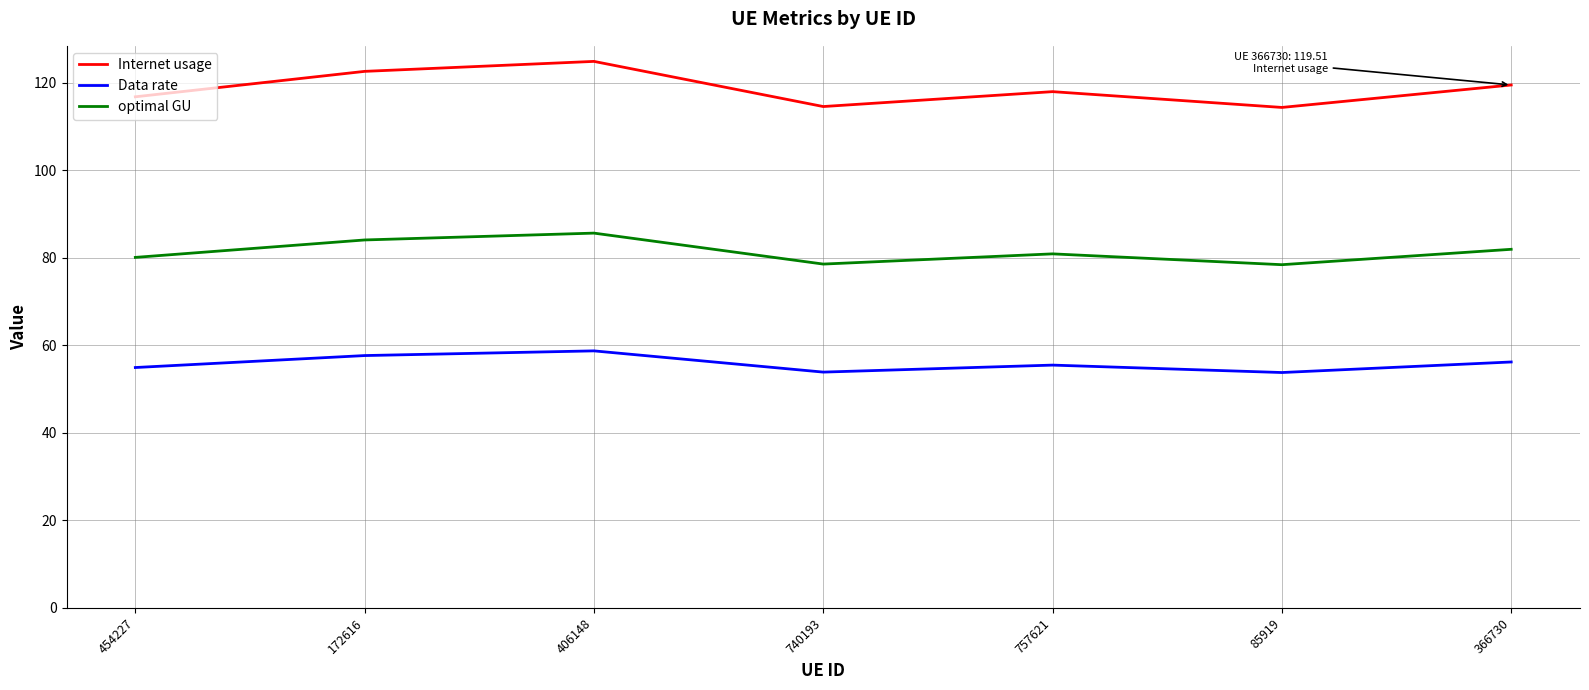

True or false: optimal GU and Internet usage intersect in this chart.

False